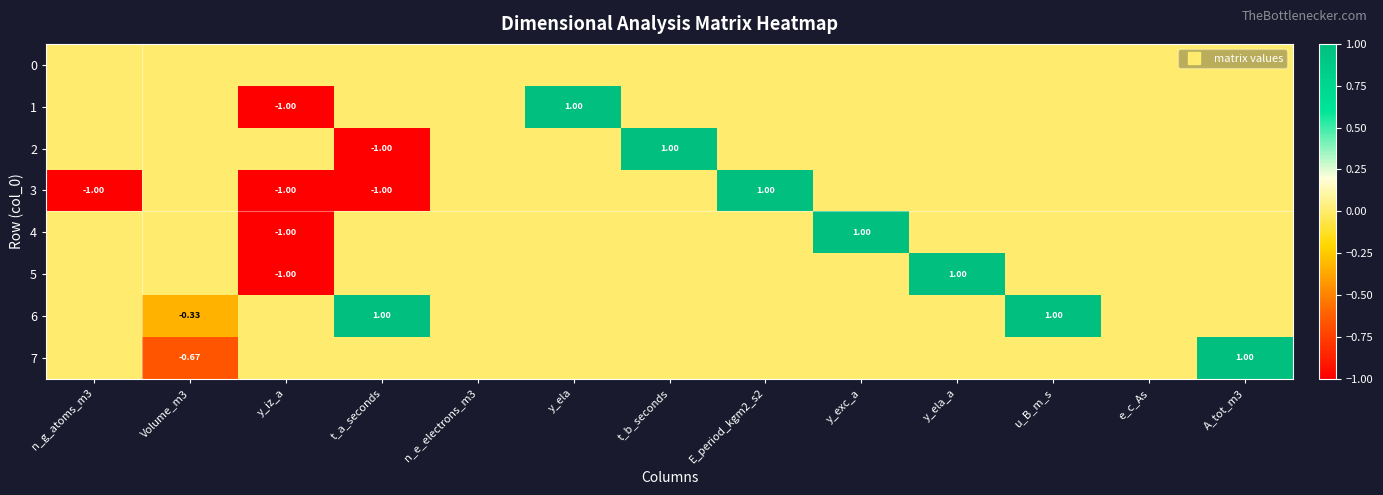

How many values in the 5 series are below 0?

1